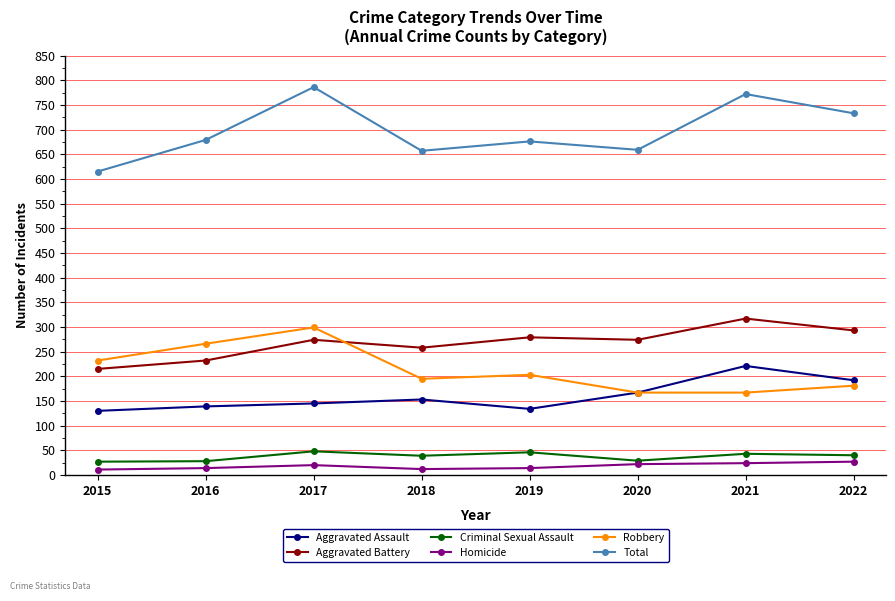

In Homicide, how many points are higher than both neighbors (excluding endpoints)?

1